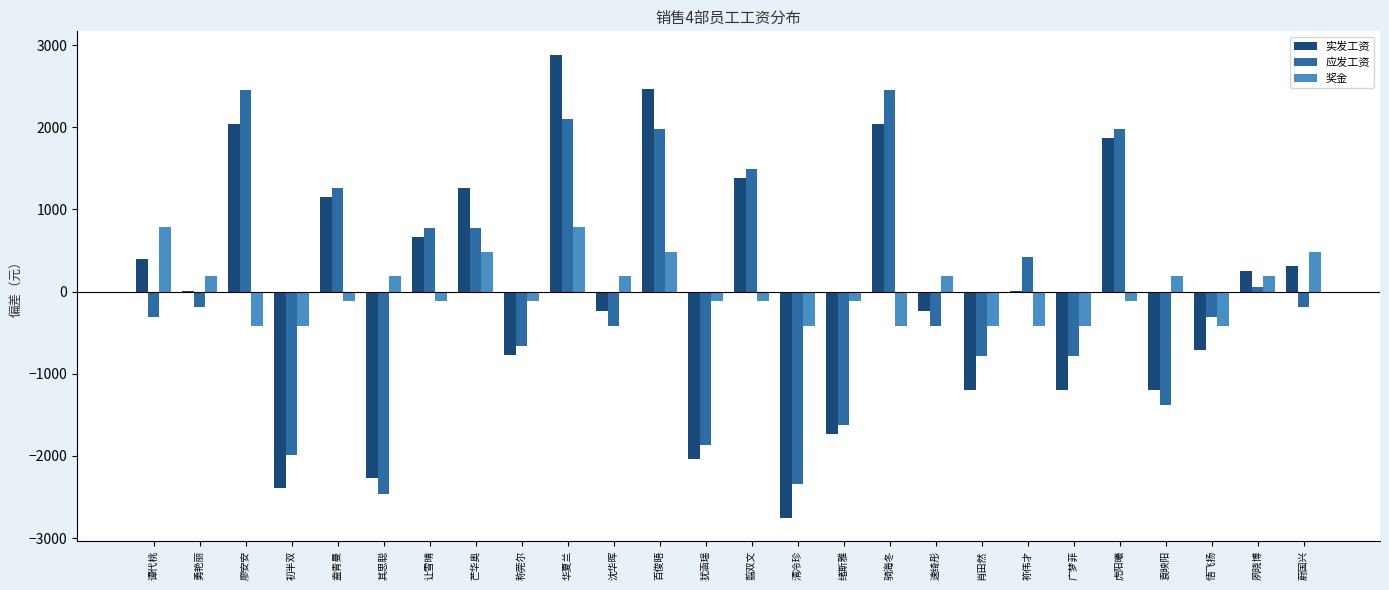

Is the value of 应发工资 at 让雪晴 greater than the value of 奖金 at 称莞尔?

Yes